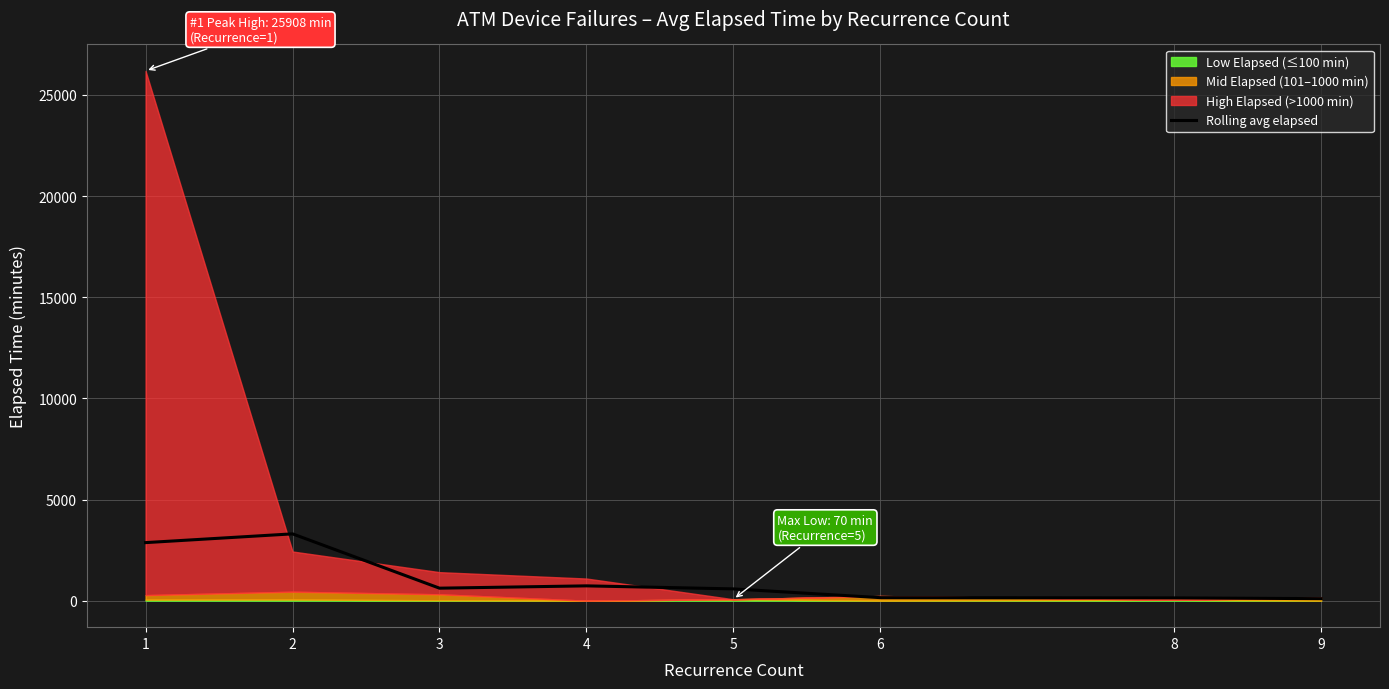

What is the value of the 7th point from the left?

137.5